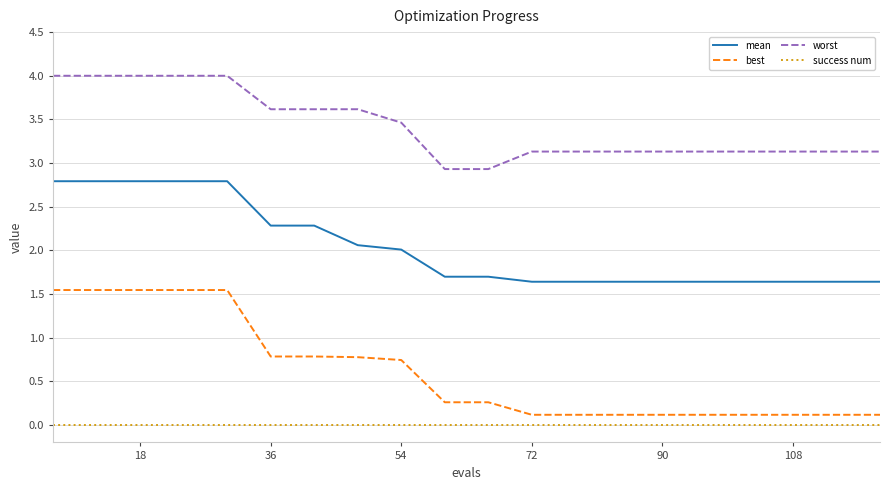

Which series has the largest range (max minus min)?

best